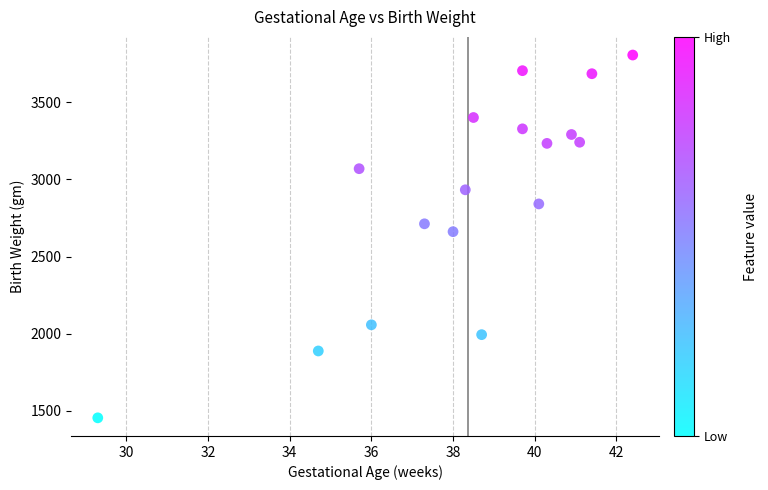

What Y value in the scatter plot is closest to 2630?

2661.0